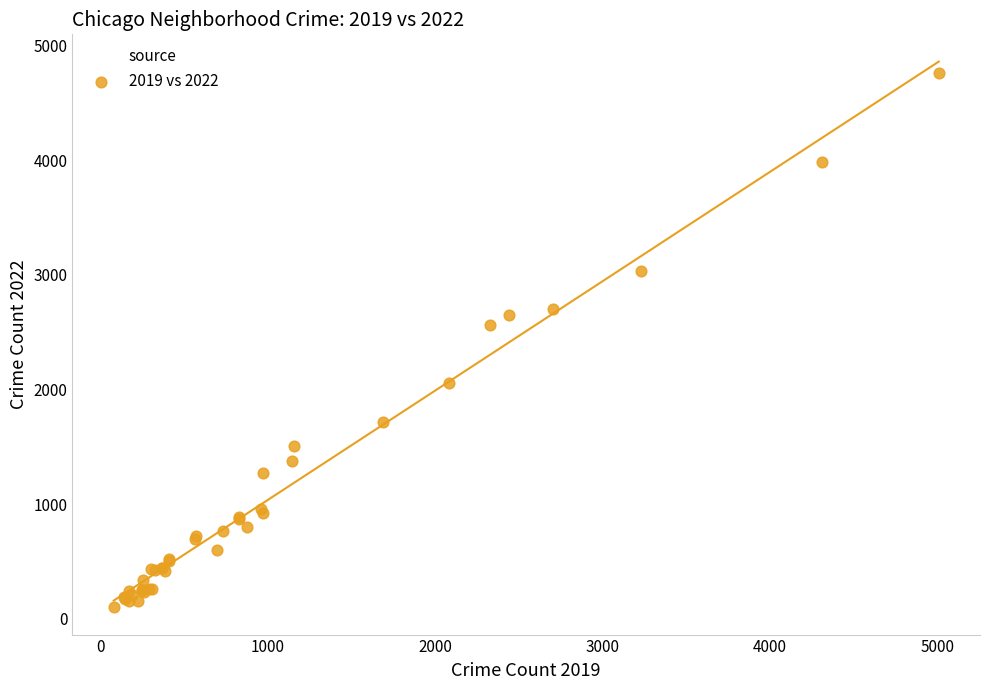

What Y value in the scatter plot is closest to 2430?

2566